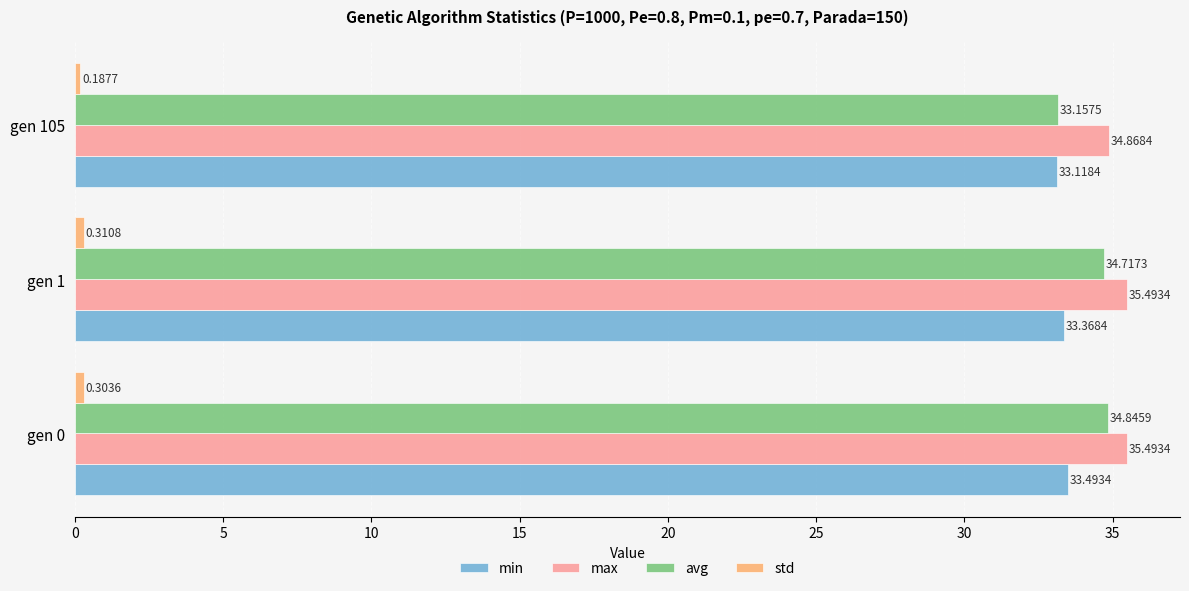

What is the sum of all min values?

100.0